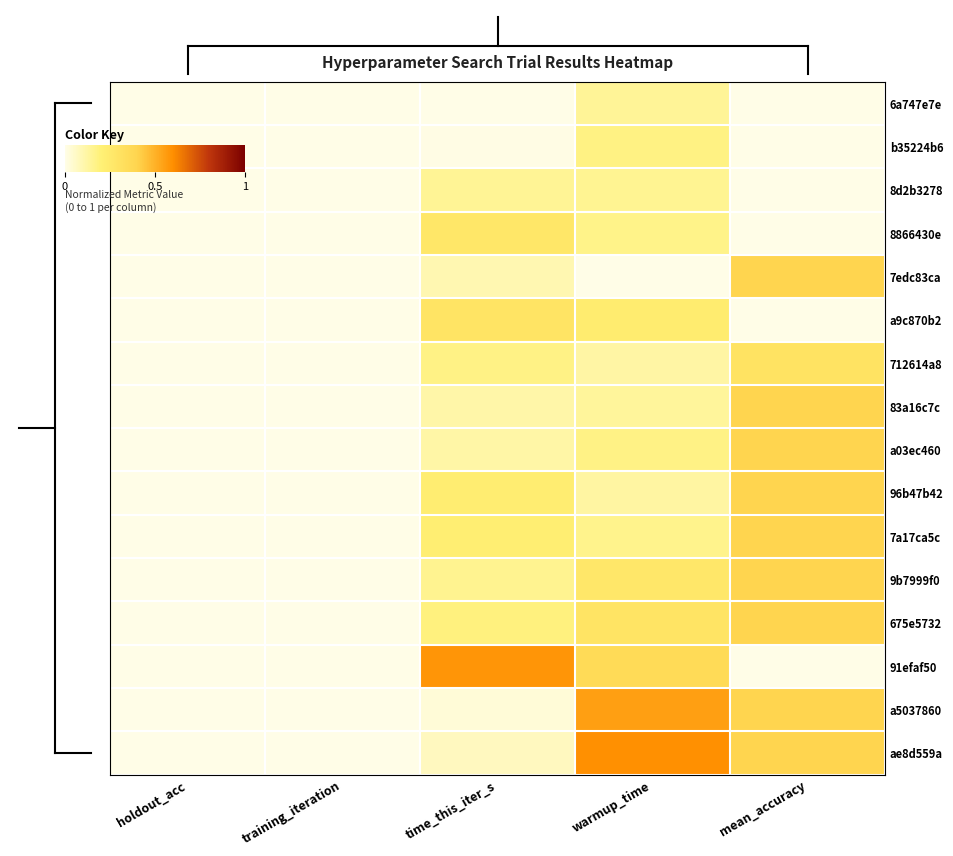

Rank the series by their maximum value, from highest to lowest.

ae8d559a, 91efaf50, a5037860, 7edc83ca, 83a16c7c, a03ec460, 96b47b42, 7a17ca5c, 9b7999f0, 675e5732, 712614a8, a9c870b2, 8866430e, b35224b6, 8d2b3278, 6a747e7e